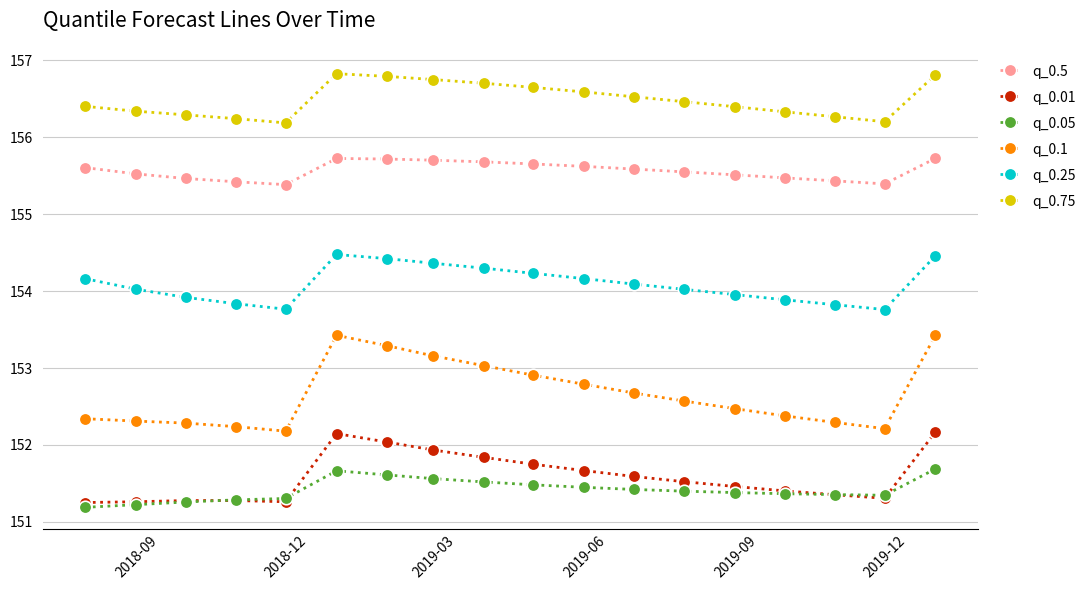

What is the value of the q_0.05 point at the 14th from the left?

151.4